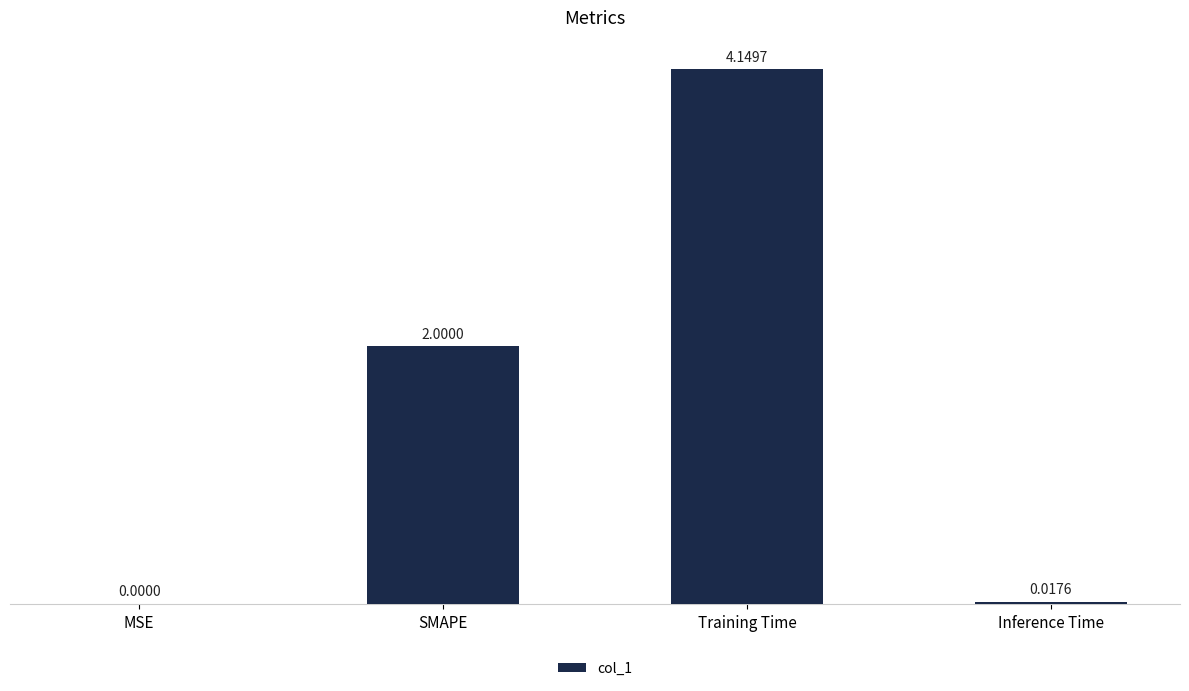

The chart shows a value of 0.0 at Inference Time. True or false?

True